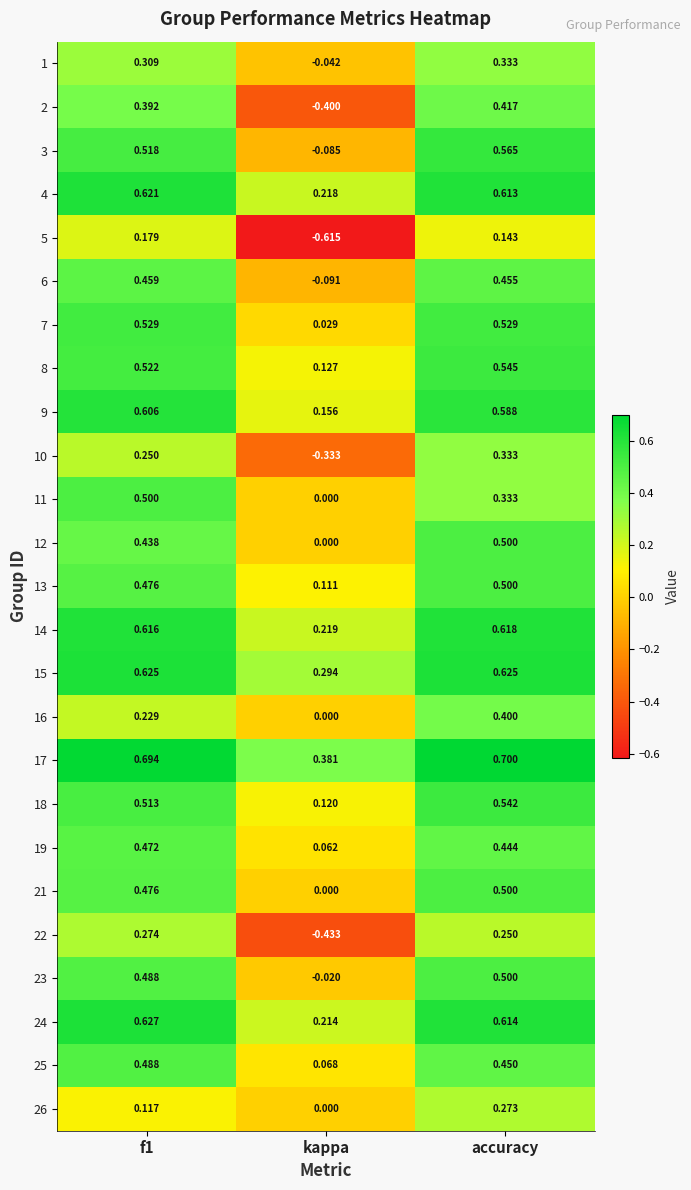

At which category does the chart reach its peak across all series?

accuracy